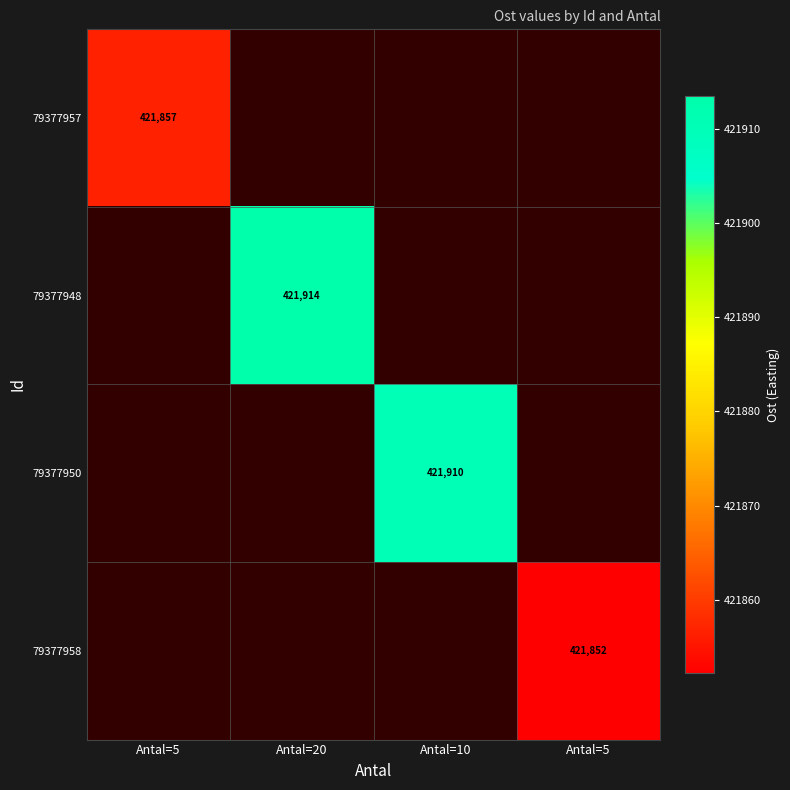

Is it true that 79377957 equals 421856.6 at Antal=5?

True